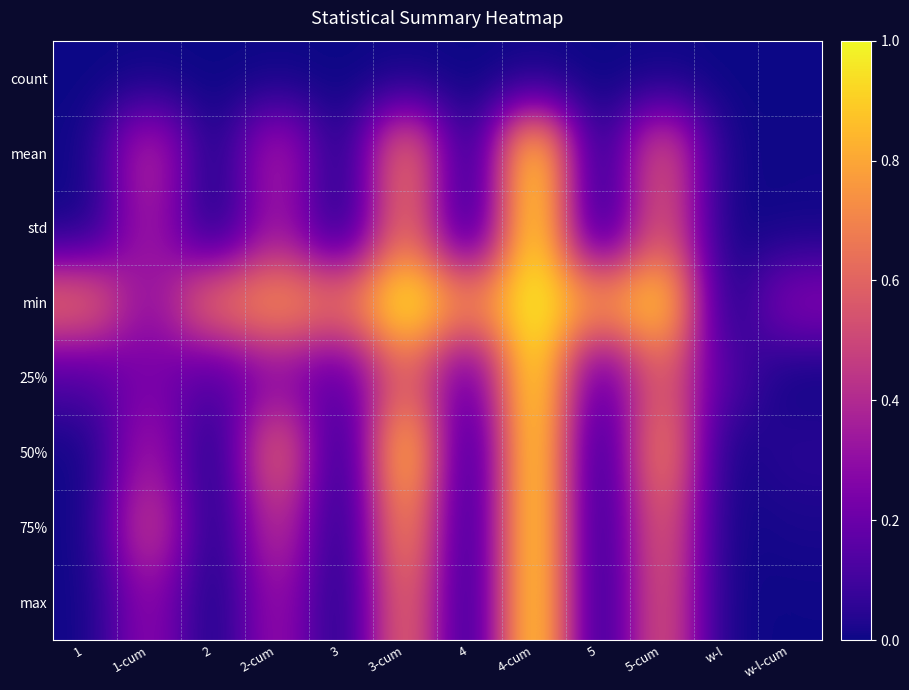

At w-l, list the series in order from smallest to largest.

count, mean, std, min, 50%, 75%, max, 25%